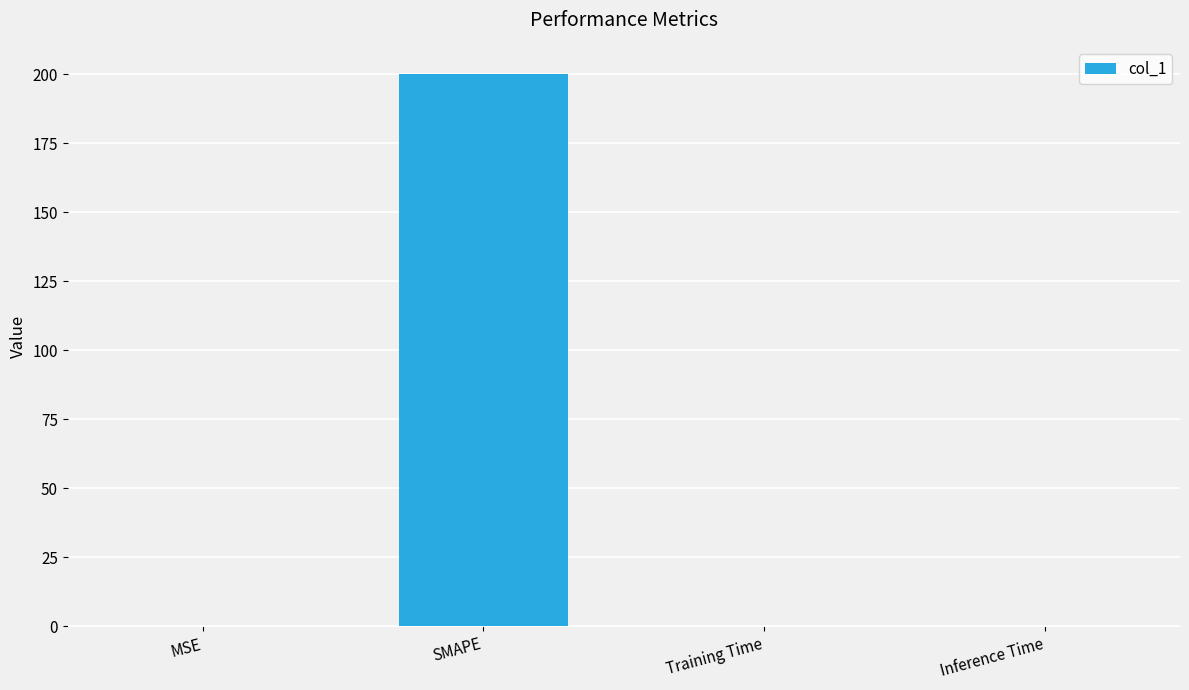

What is the sum of all values?

200.1